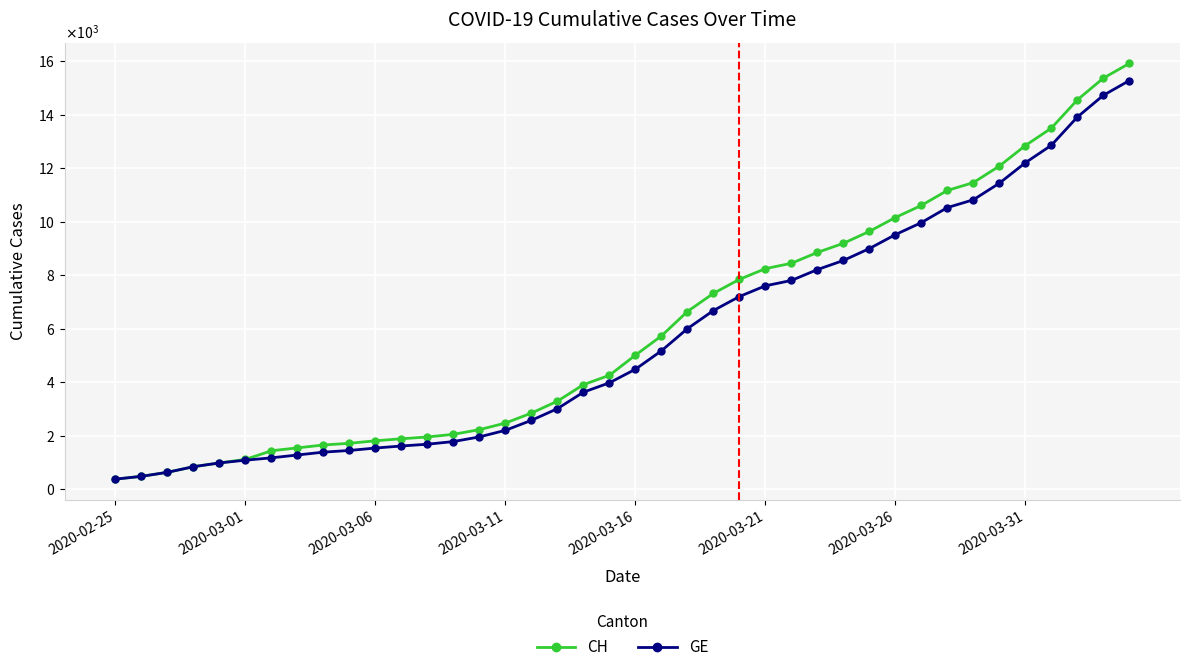

Which series has the largest total across all categories?

CH